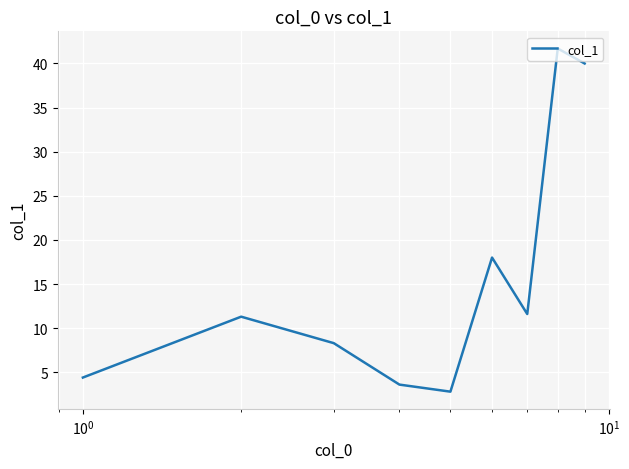

Does the chart have visible grid lines?

Yes